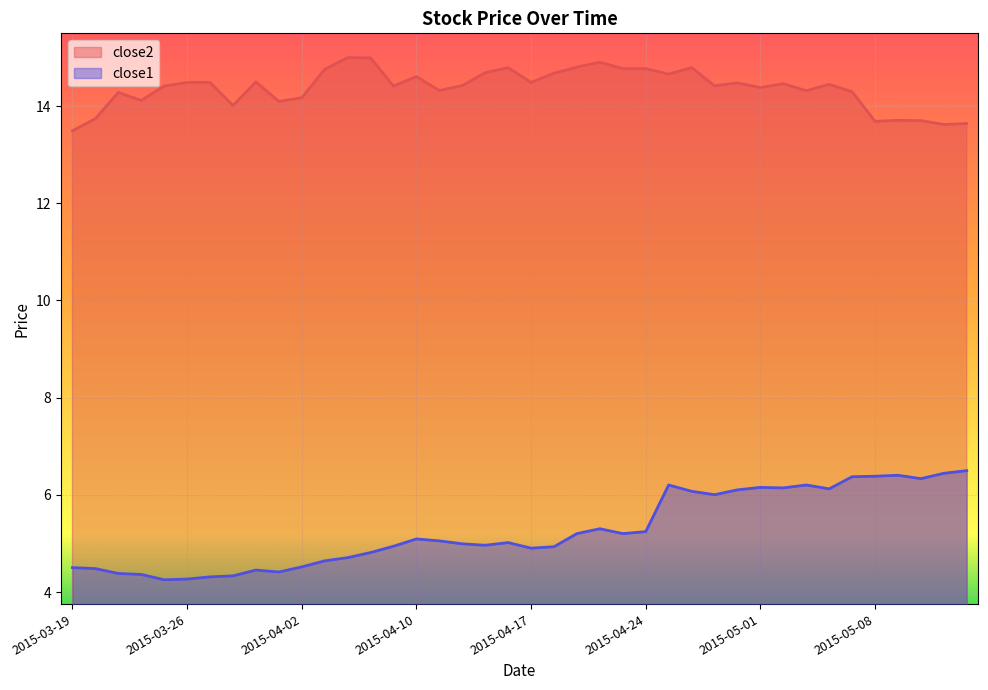

Where is the first local minimum for close2?

2015-03-24